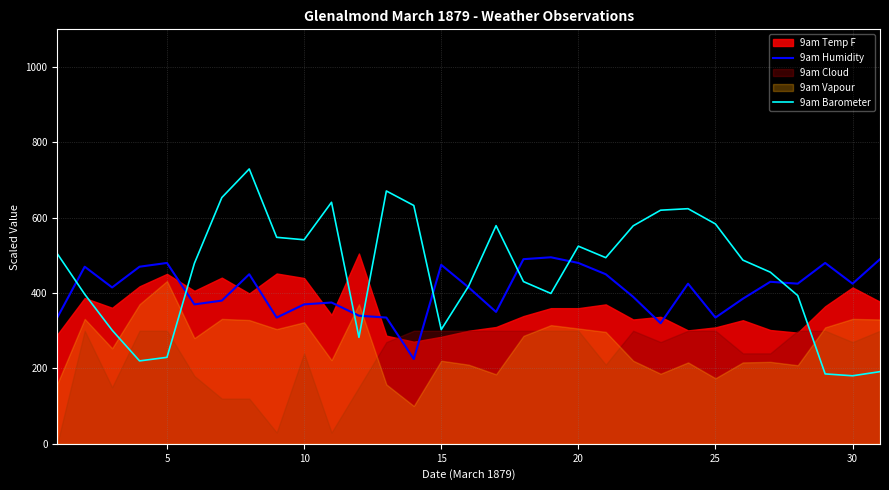

What is the maximum value for 9am Humidity?

495.0